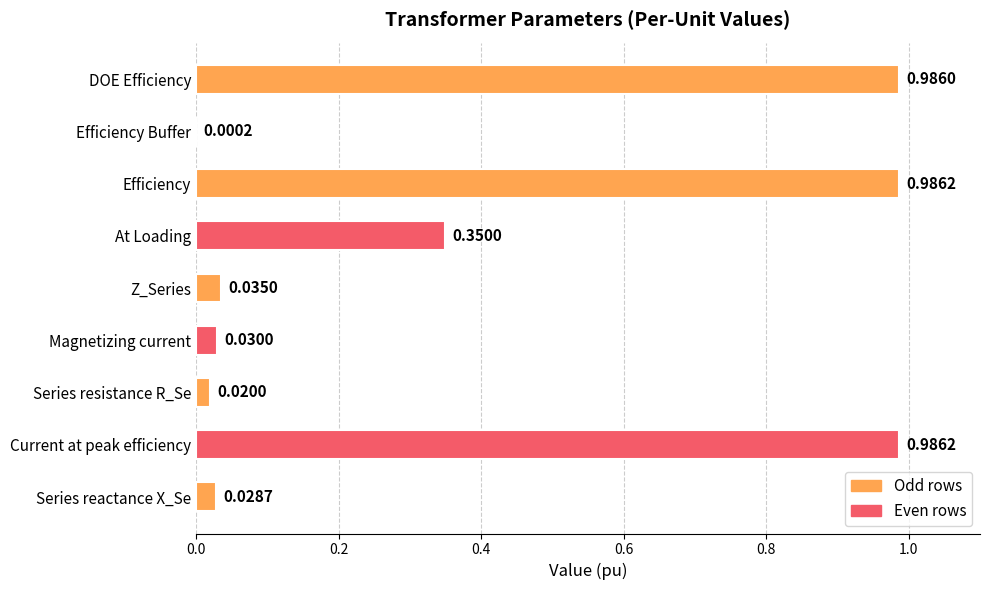

Between Series reactance X_Se and Efficiency, which is larger?

Efficiency